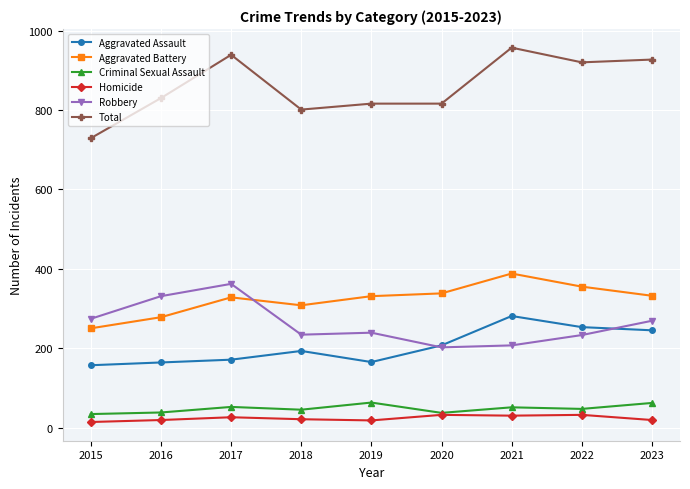

What is the difference between the maximum and minimum values in the Criminal Sexual Assault series?

29